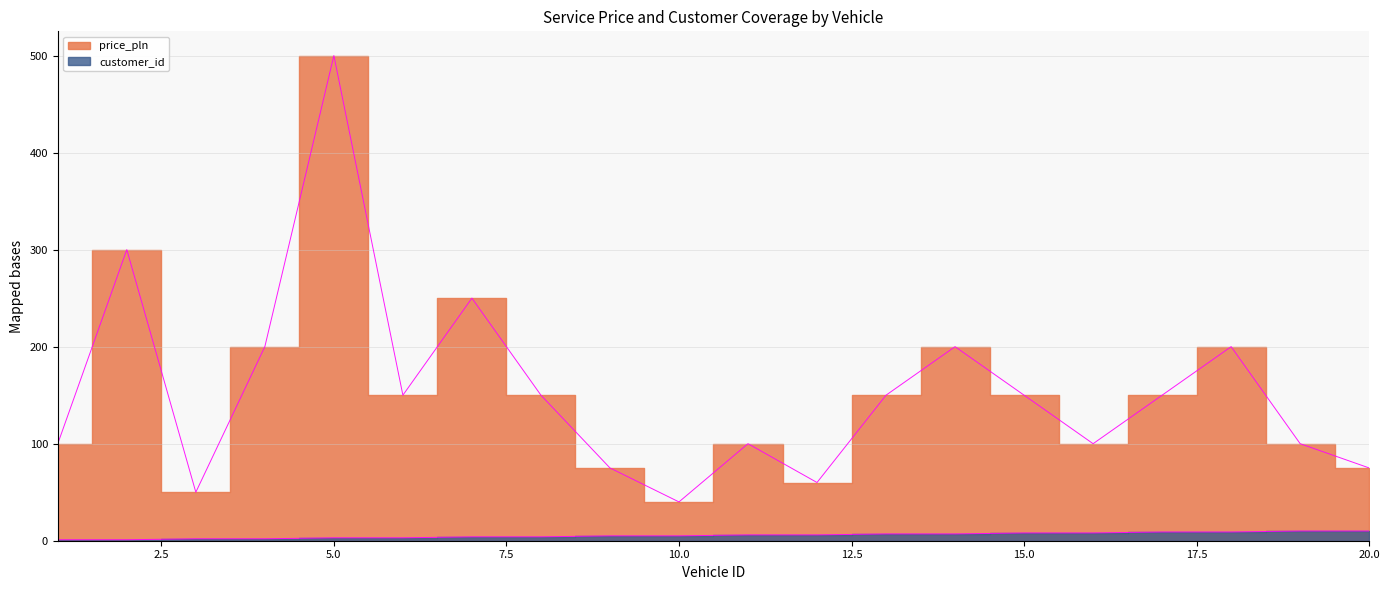

The customer_id series shows 6 at 11. True or false?

True